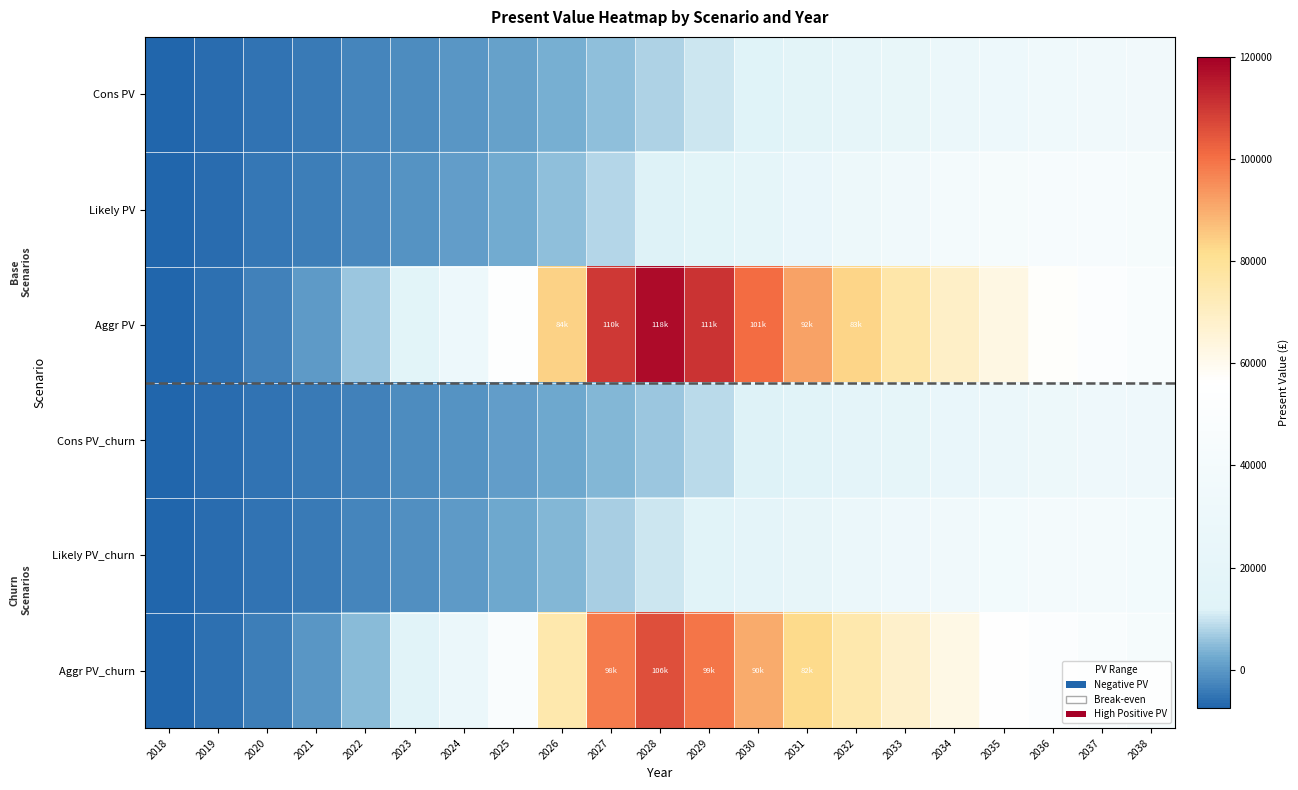

What is the spread (max minus min) of values at 2027?

105366.2